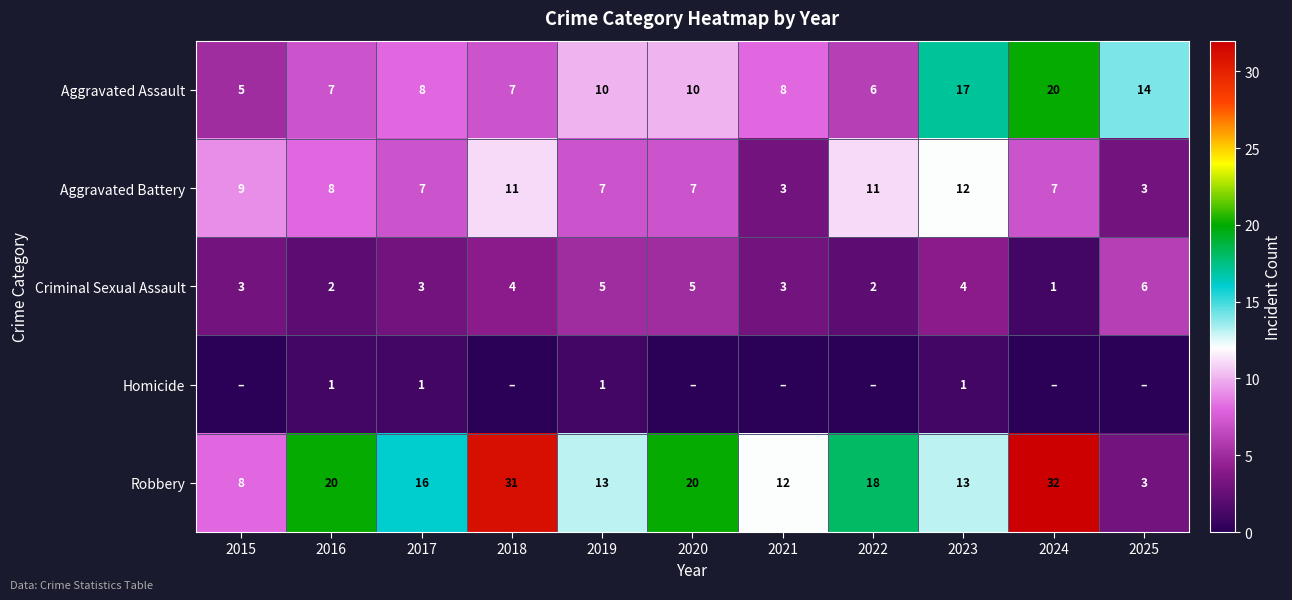

What is the difference between the maximum and minimum values in the Robbery series?

29